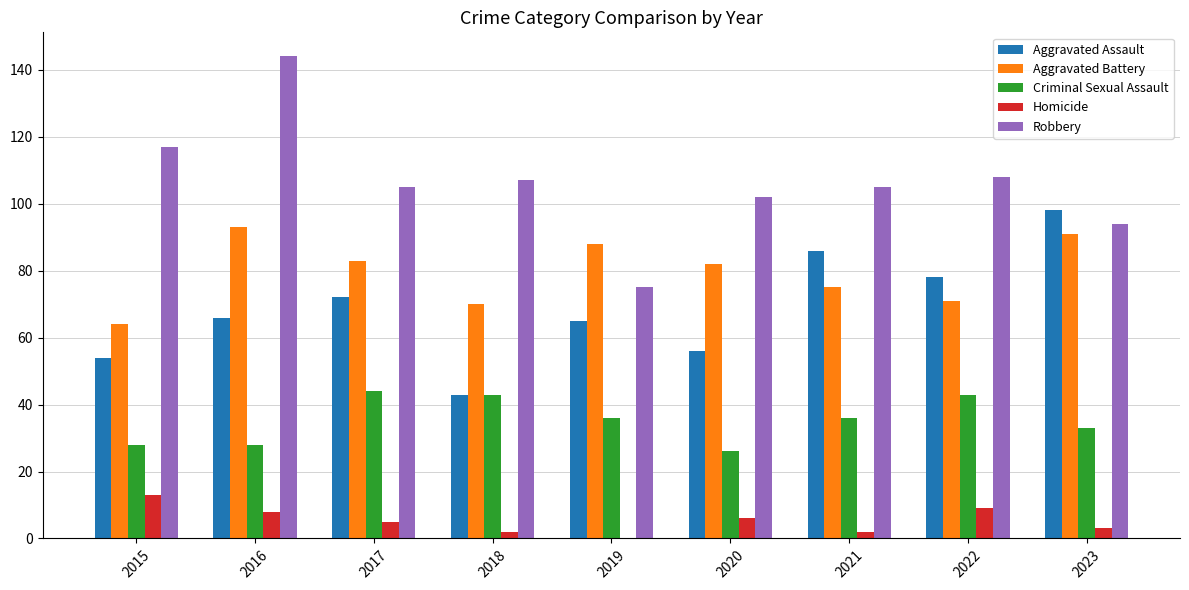

How many categories are shown in the chart?

9